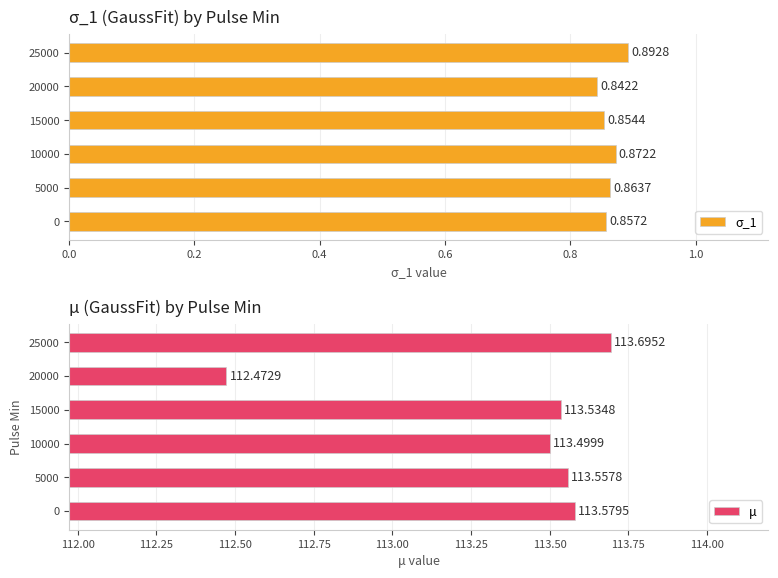

The σ_1 series shows 1.3 at 15000. True or false?

False